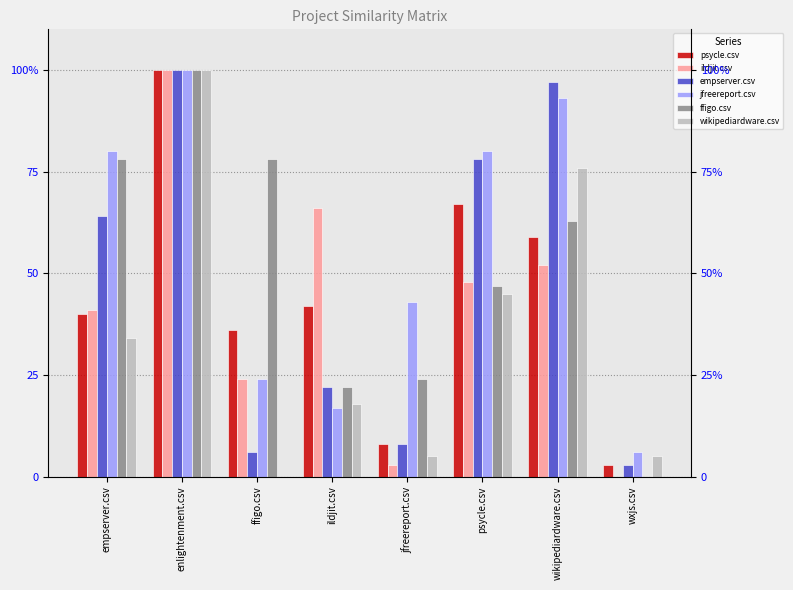

Between enlightenment.csv and ffigo.csv, which is larger?

enlightenment.csv